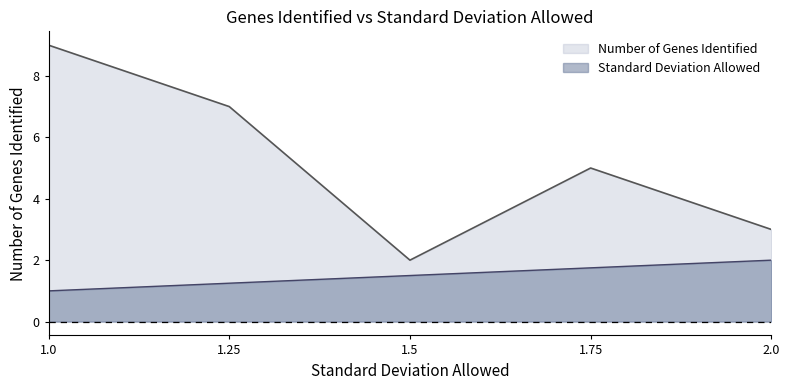

Where is the first local maximum for Number of Genes Identified?

1.75